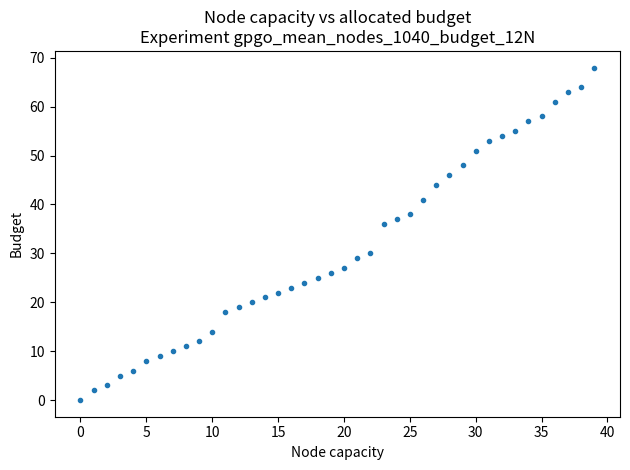

What Y value in the scatter plot is closest to 34?

36